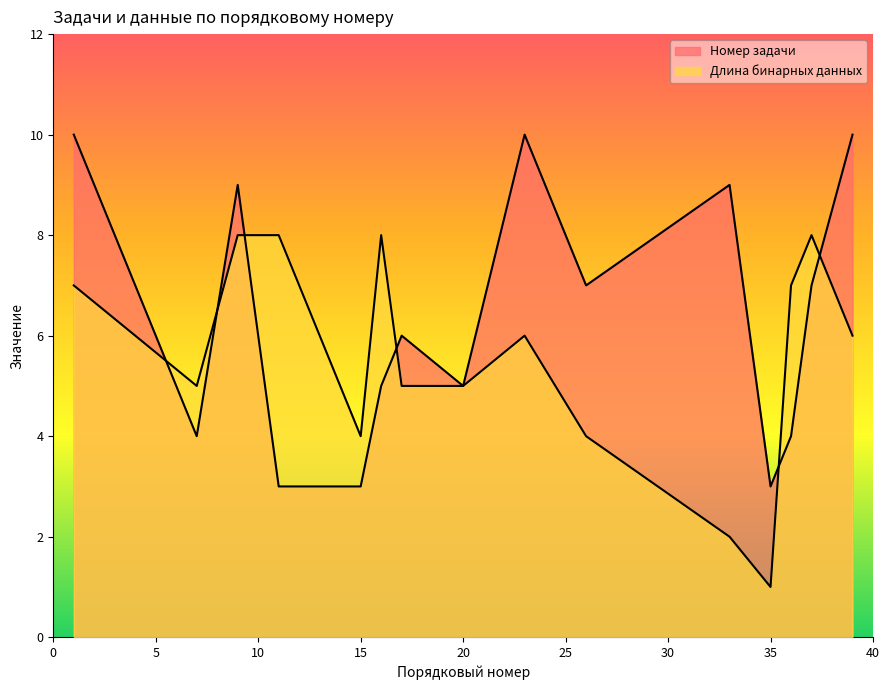

What is the difference between the Длина бинарных данных values at 35 and 20?

4